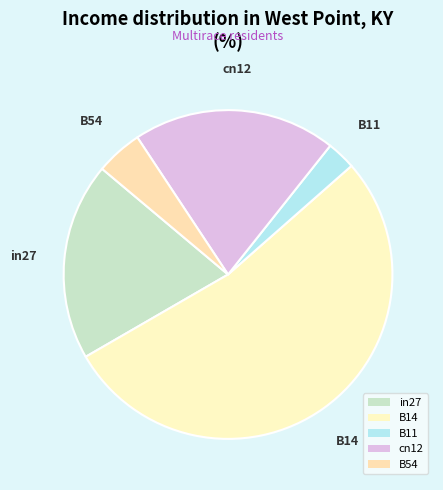

True or false: cn12 accounts for 20% of the total.

True